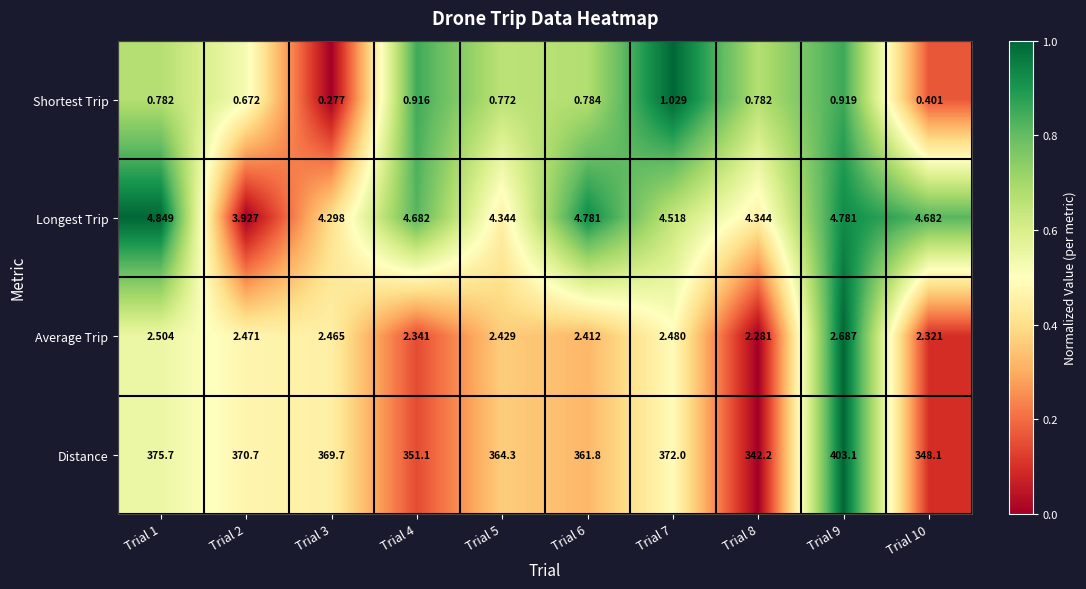

Which series has the largest total across all categories?

Distance